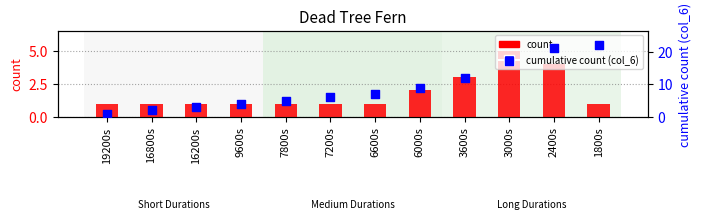

At how many categories does at least one series exceed 13?

3